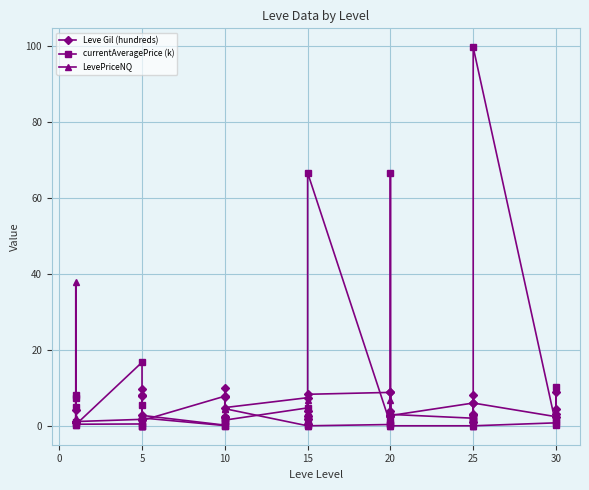

Reading left to right, what are all the values shown in this chart?

Leve Gil (hundreds): 4.2	1.1	1.1	1.1	1.1	1.1	1.7	2.8	8.1	7.9	9.8	1.4	7.8	2.2	9.9	7.7	2.2	4.8	7.4	1.7	2.7	0.4	3.9	8.3	8.8	3.9	8.8	2.6	2.9	2.7	6.0	1.0	2.9	8.0	3.0	6.0	2.4	4.3	3.0	9.0
currentAveragePrice (k): 4.8	8.2	7.4	1.0	0.7	0.3	16.7	5.5	0.0	0.6	0.1	2.1	0.1	0.1	1.9	0.9	1.3	1.5	4.7	0.2	2.4	0.2	2.0	66.7	0.5	2.4	0.7	0.2	66.7	3.0	2.0	0.3	1.5	1.4	2.4	99.7	0.2	1.0	10.2	1.9
LevePriceNQ: 0.1	7.8	37.9	2.2	0.6	0.4	0.5	0.0	0.1	0.2	0.0	2.7	0.2	0.2	4.5	1.3	1.9	4.5	0.0	0.6	6.9	0.3	1.2	0.0	0.3	6.9	1.6	0.4	0.0	0.0	0.0	0.6	1.1	0.0	2.1	0.0	0.8	2.8	0.5	1.1